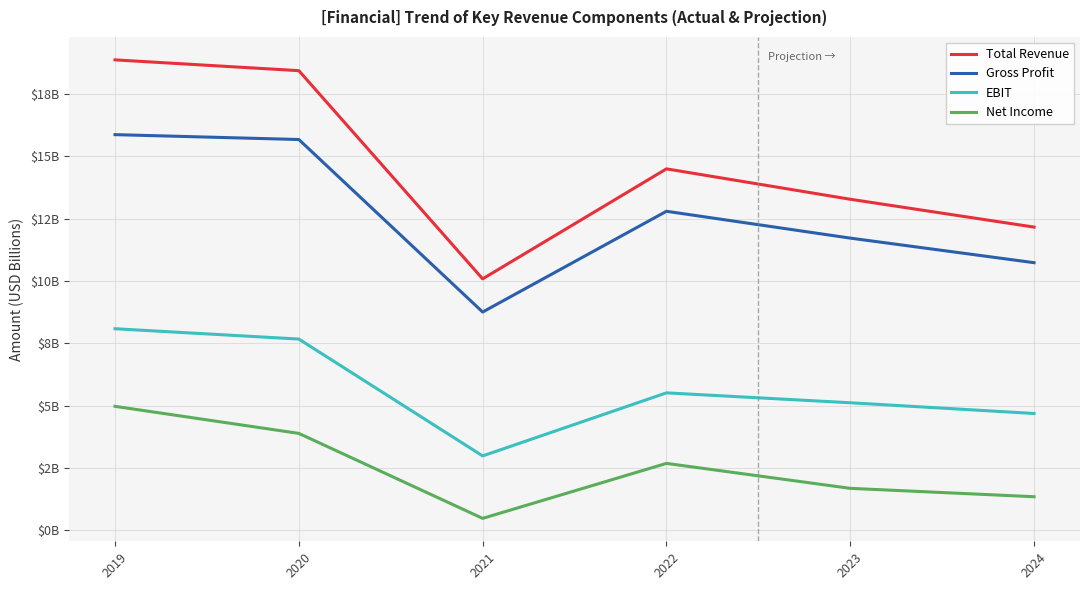

Is this an area chart (filled region under the line)?

No